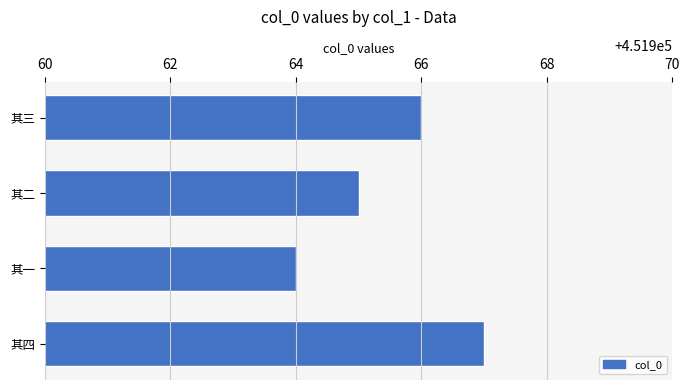

Count the number of data series in this chart.

1